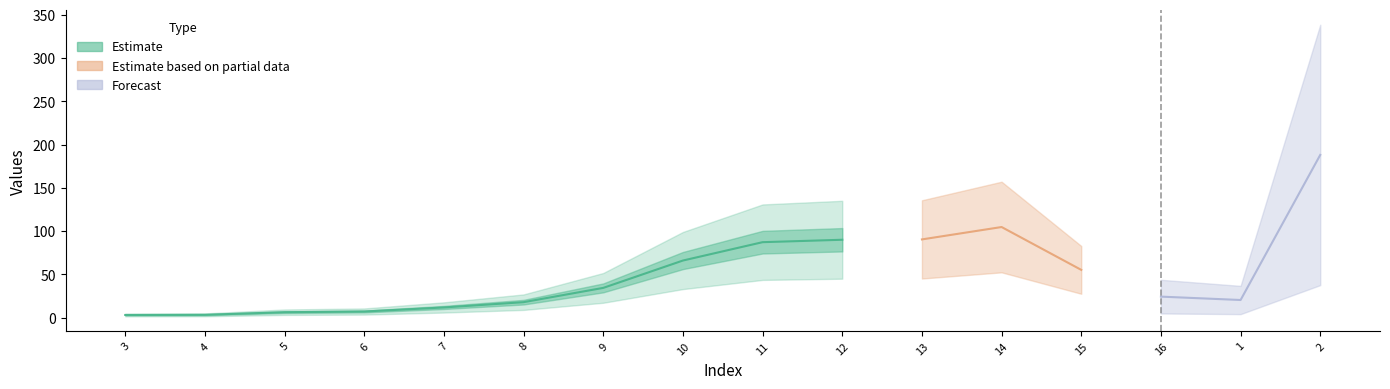

How many interior local valleys (lower than both neighbors) does the data have?

1